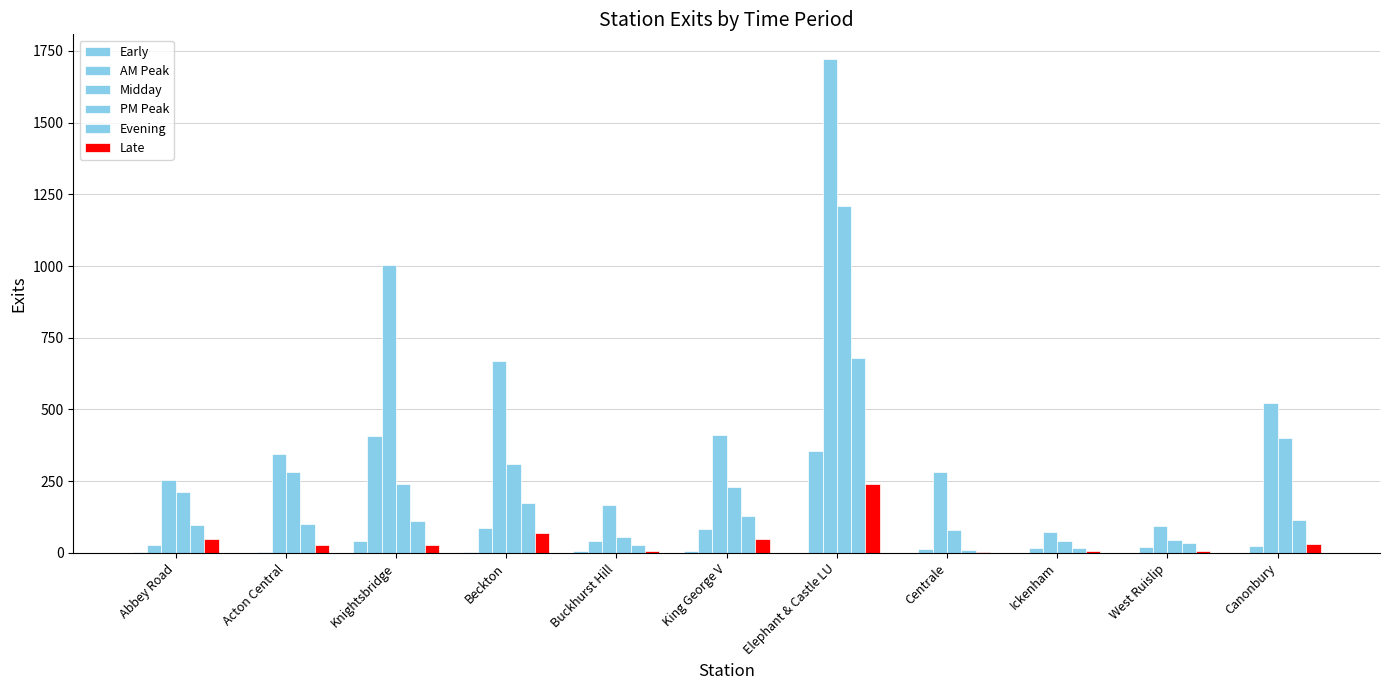

How many values in the PM Peak series exceed 229?

6